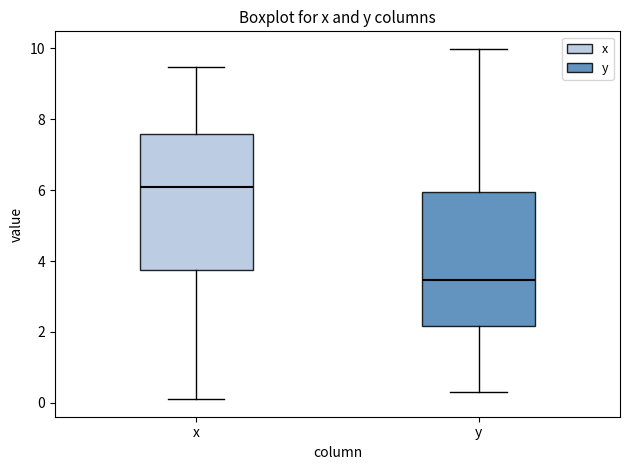

Which box has the lowest median line?

y